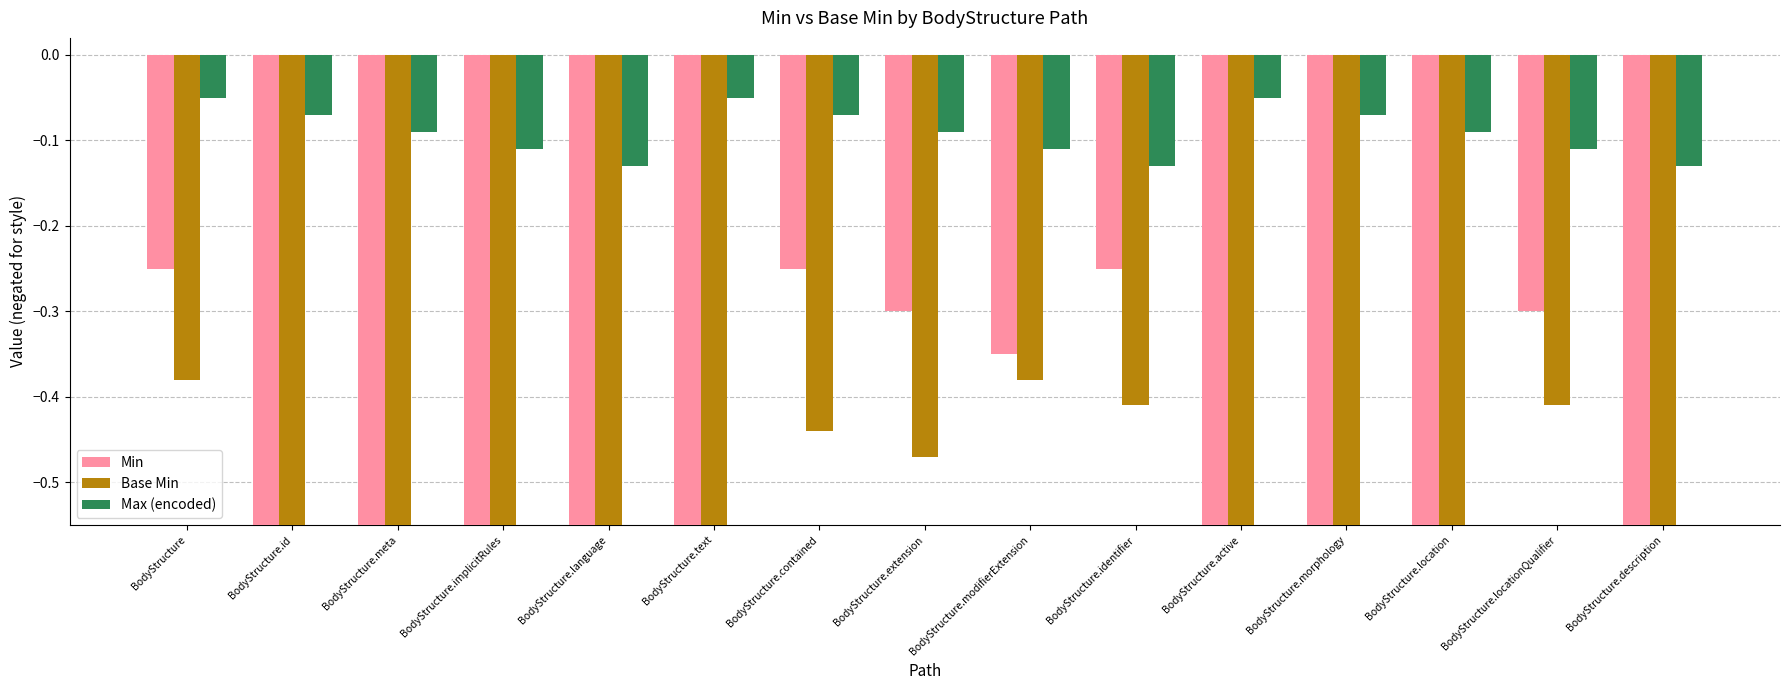

Is the value of Base Min at BodyStructure.text greater than the value of Max (encoded) at BodyStructure.id?

No